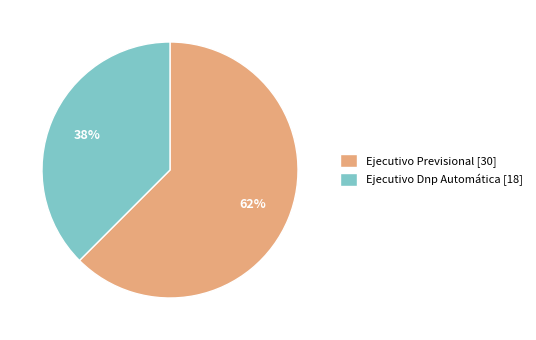

The Ejecutivo Dnp Automática slice represents 38% of the pie. True or false?

True